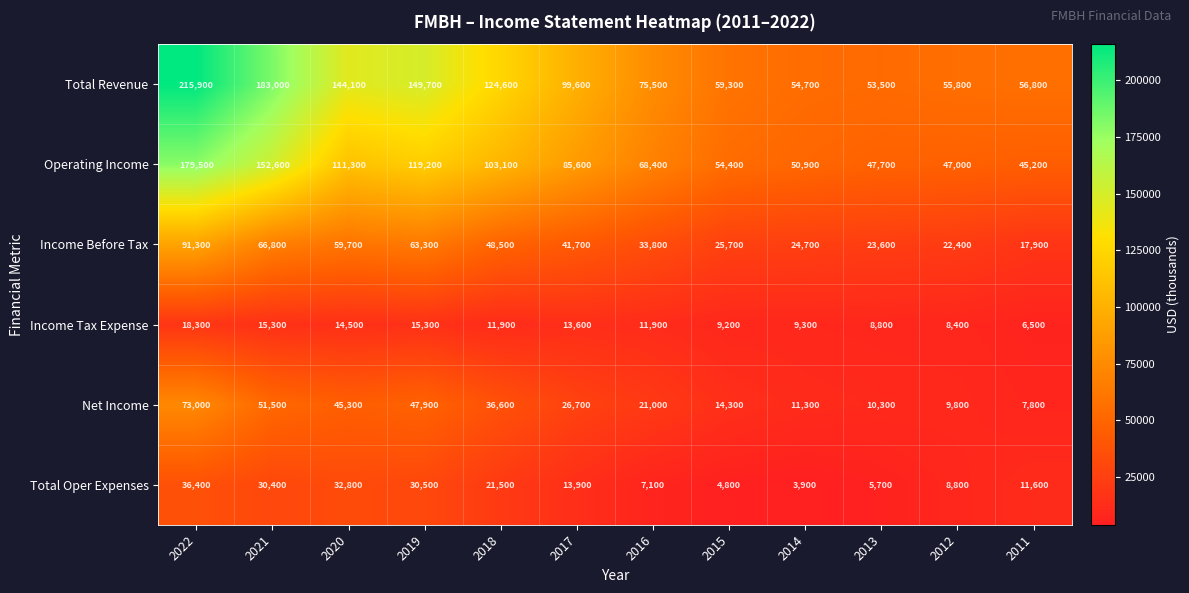

What is the difference between the highest and lowest values at 2016?

68400